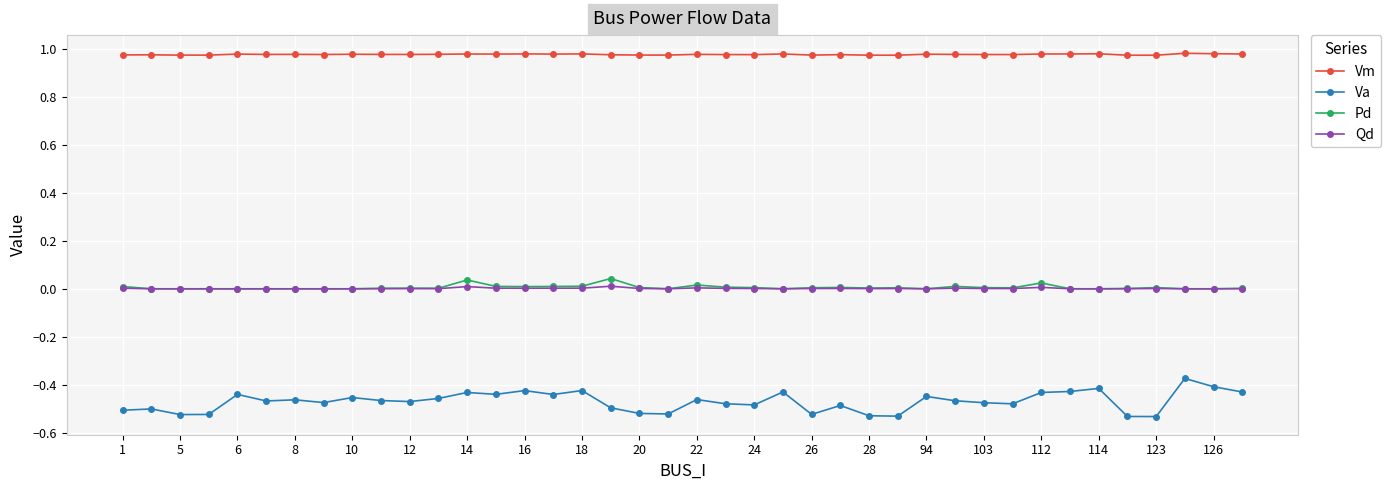

True or false: Qd and Vm intersect in this chart.

False